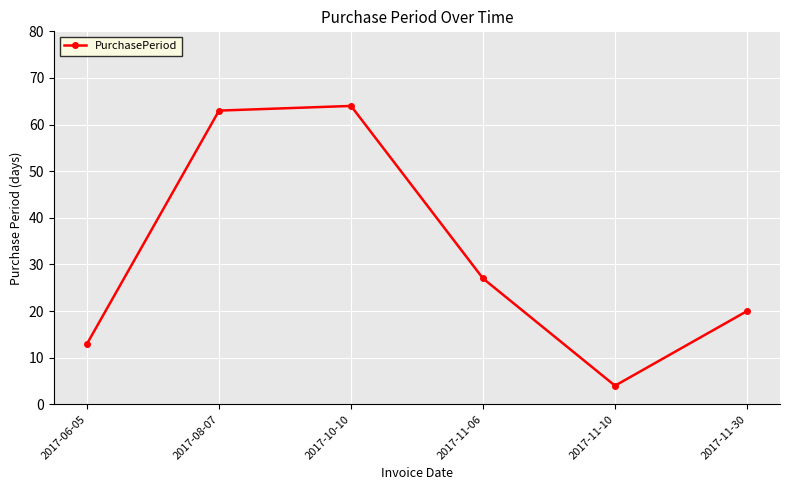

Reading left to right, extract all data points from this chart.

13	63	64	27	4	20